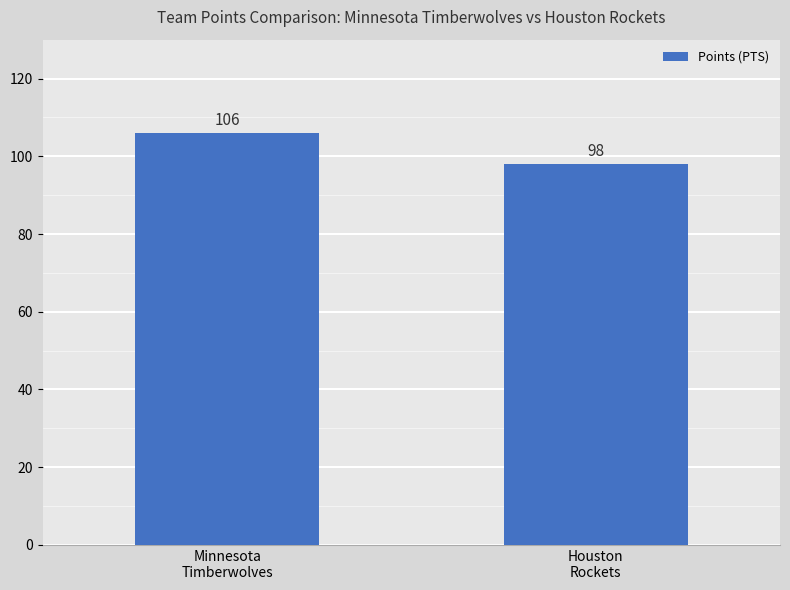

What is the maximum value shown in the chart?

106